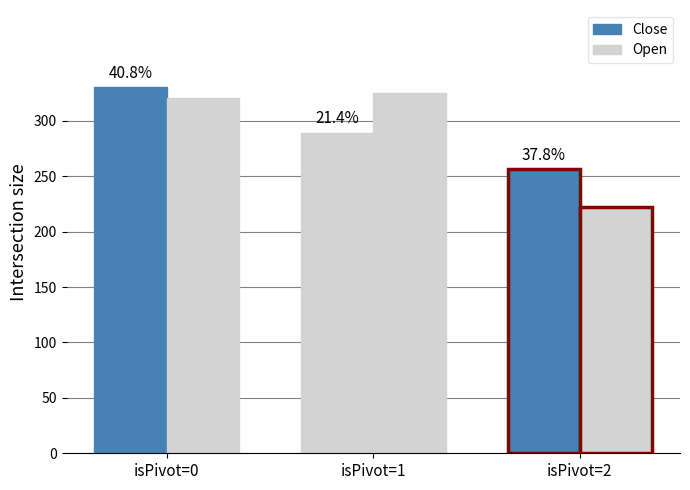

How many bars are there in each group?

2